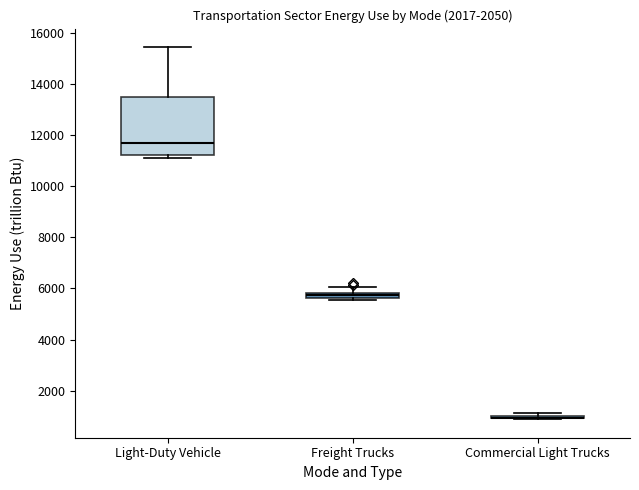

Comparing the boxes themselves (not the whiskers), which one is the tallest?

Light-Duty Vehicle